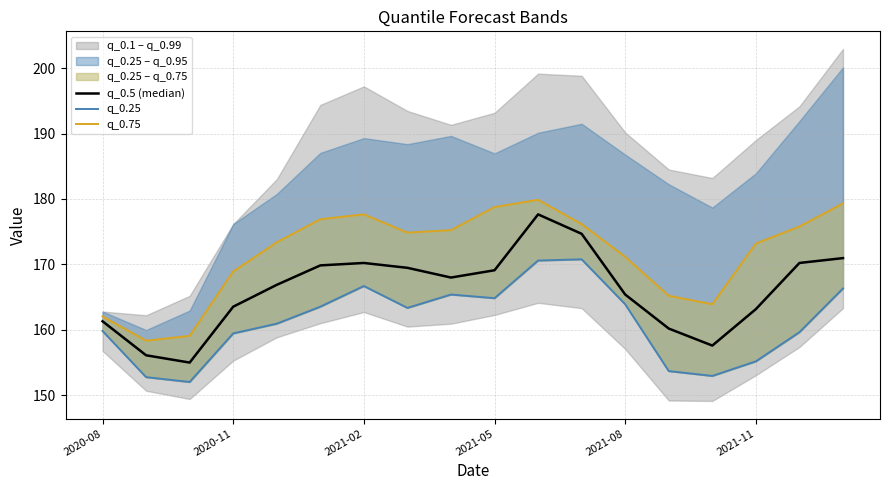

At which label does q_0.5 (median) reach its peak?

10